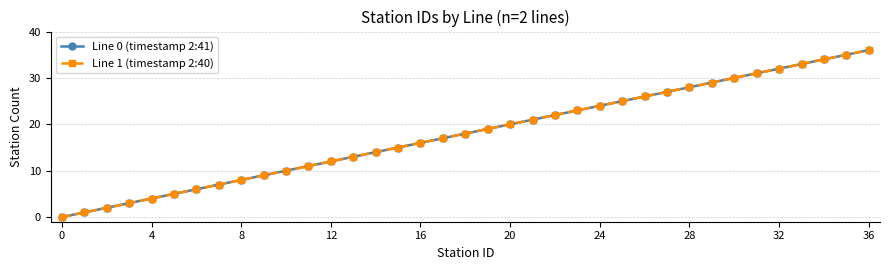

Is this an area chart (filled region under the line)?

No